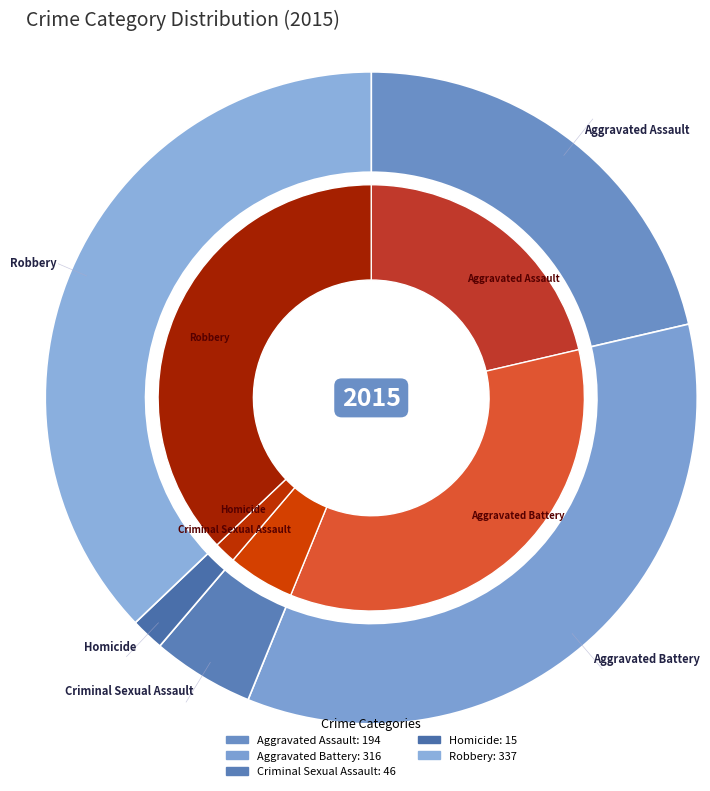

Rank the categories by value from highest to lowest.

Robbery, Aggravated Battery, Aggravated Assault, Criminal Sexual Assault, Homicide